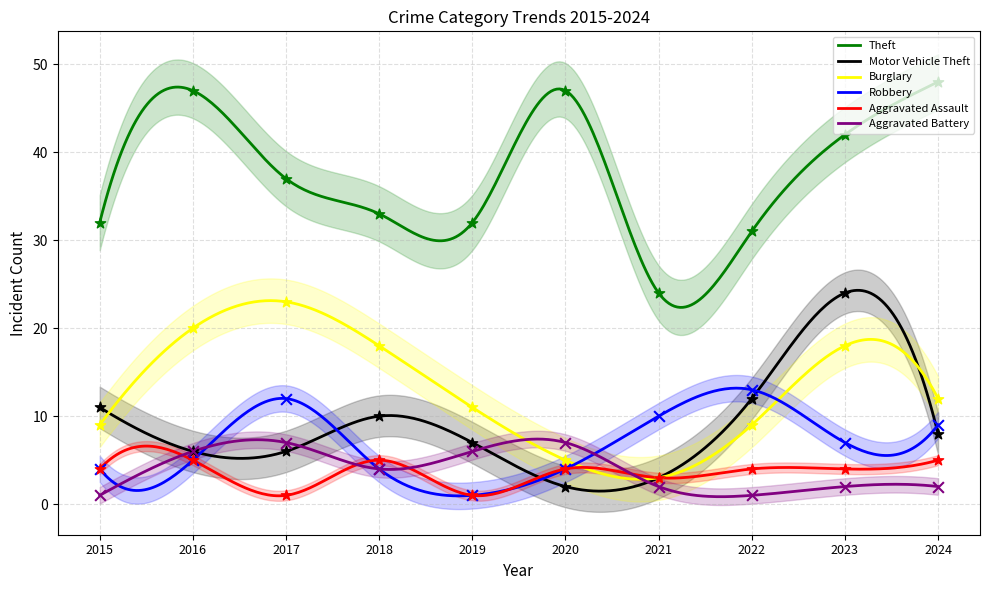

At how many categories does at least one series exceed 22?

10